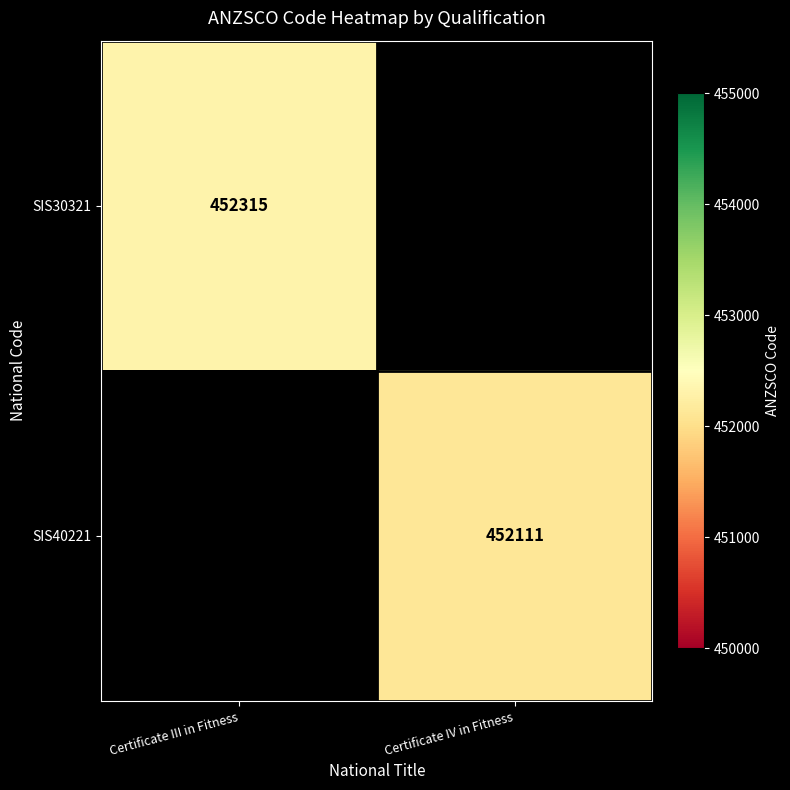

What is the smallest value displayed?

452111.0